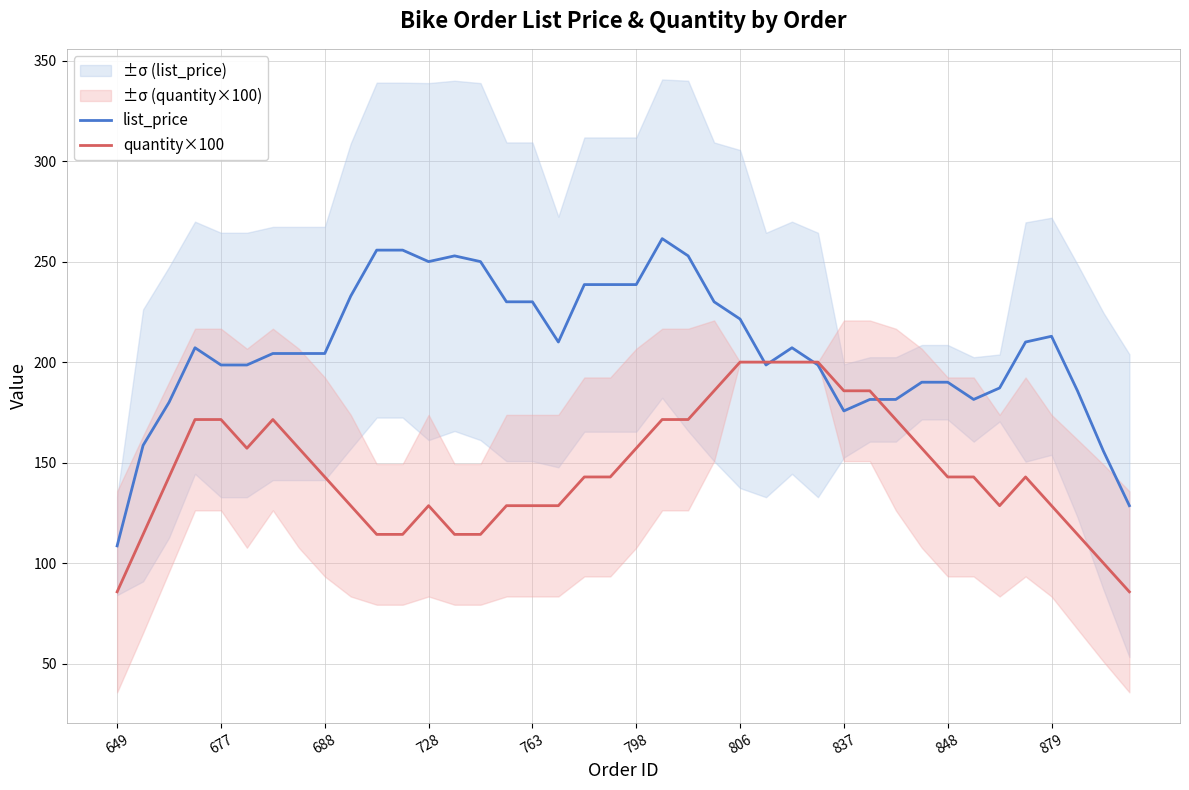

How many values in the list_price series exceed 207?

20